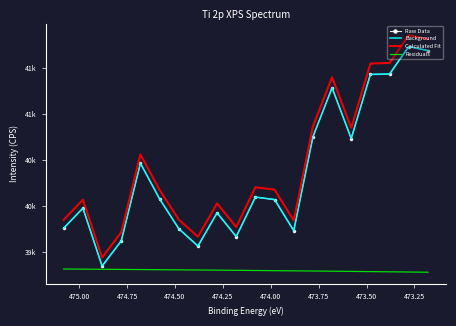

What is the difference between the maximum and minimum values in the Background series?

2386.6